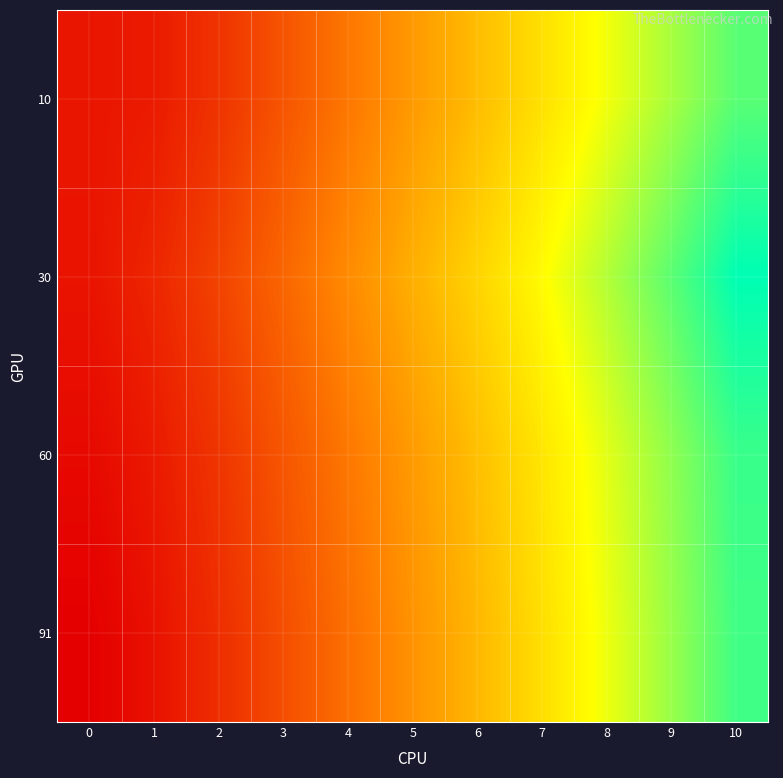

What is the total value across all series at 4?

0.7